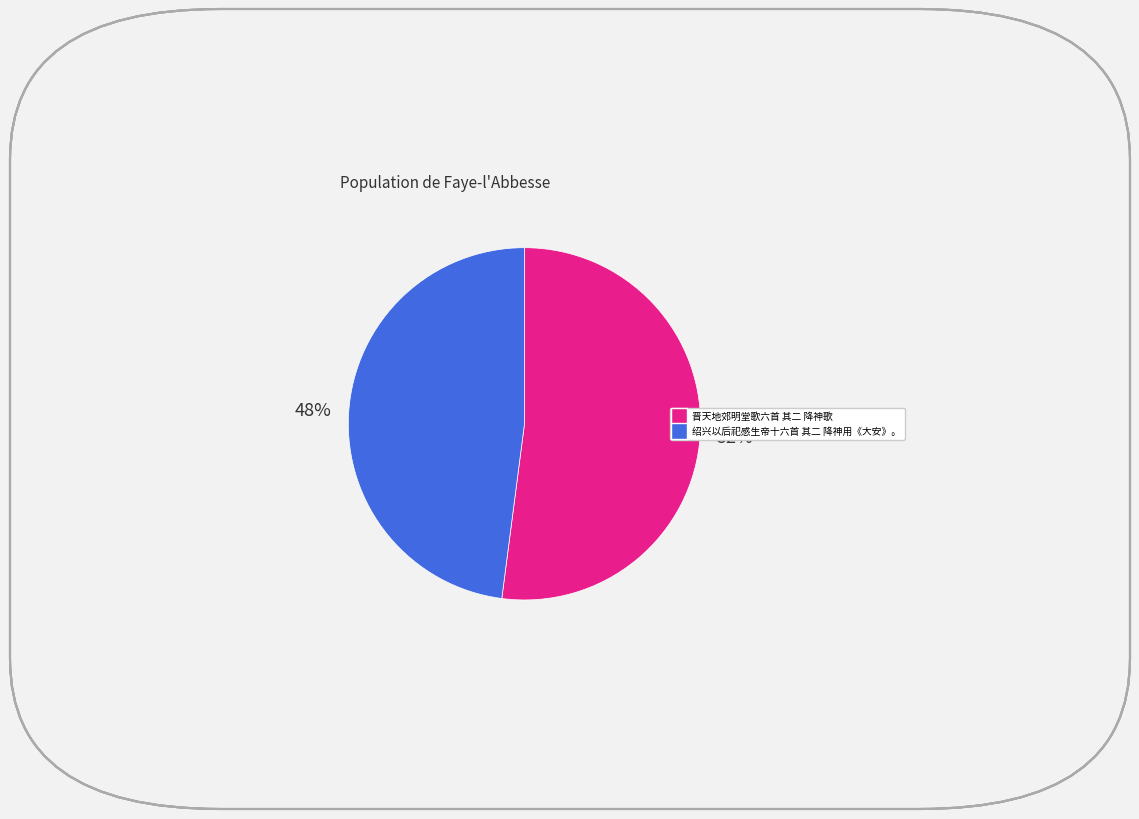

Which slice is the largest?

晋天地郊明堂歌六首 其二 降神歌